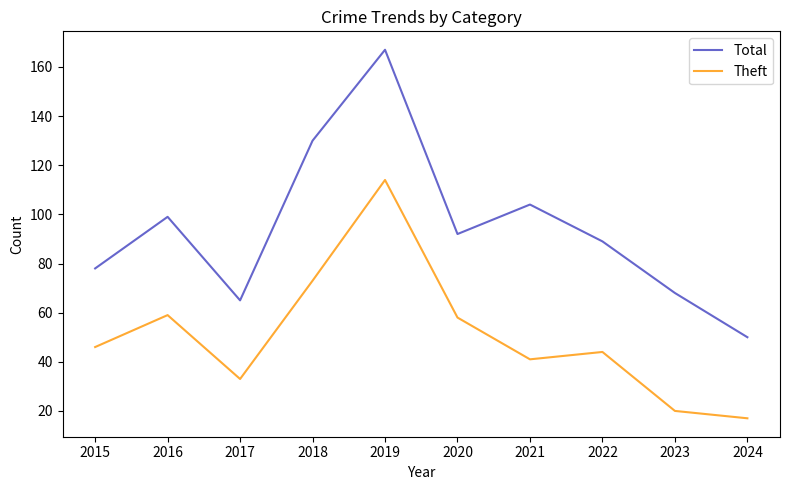

List the series in order of their peak value, lowest first.

Theft, Total